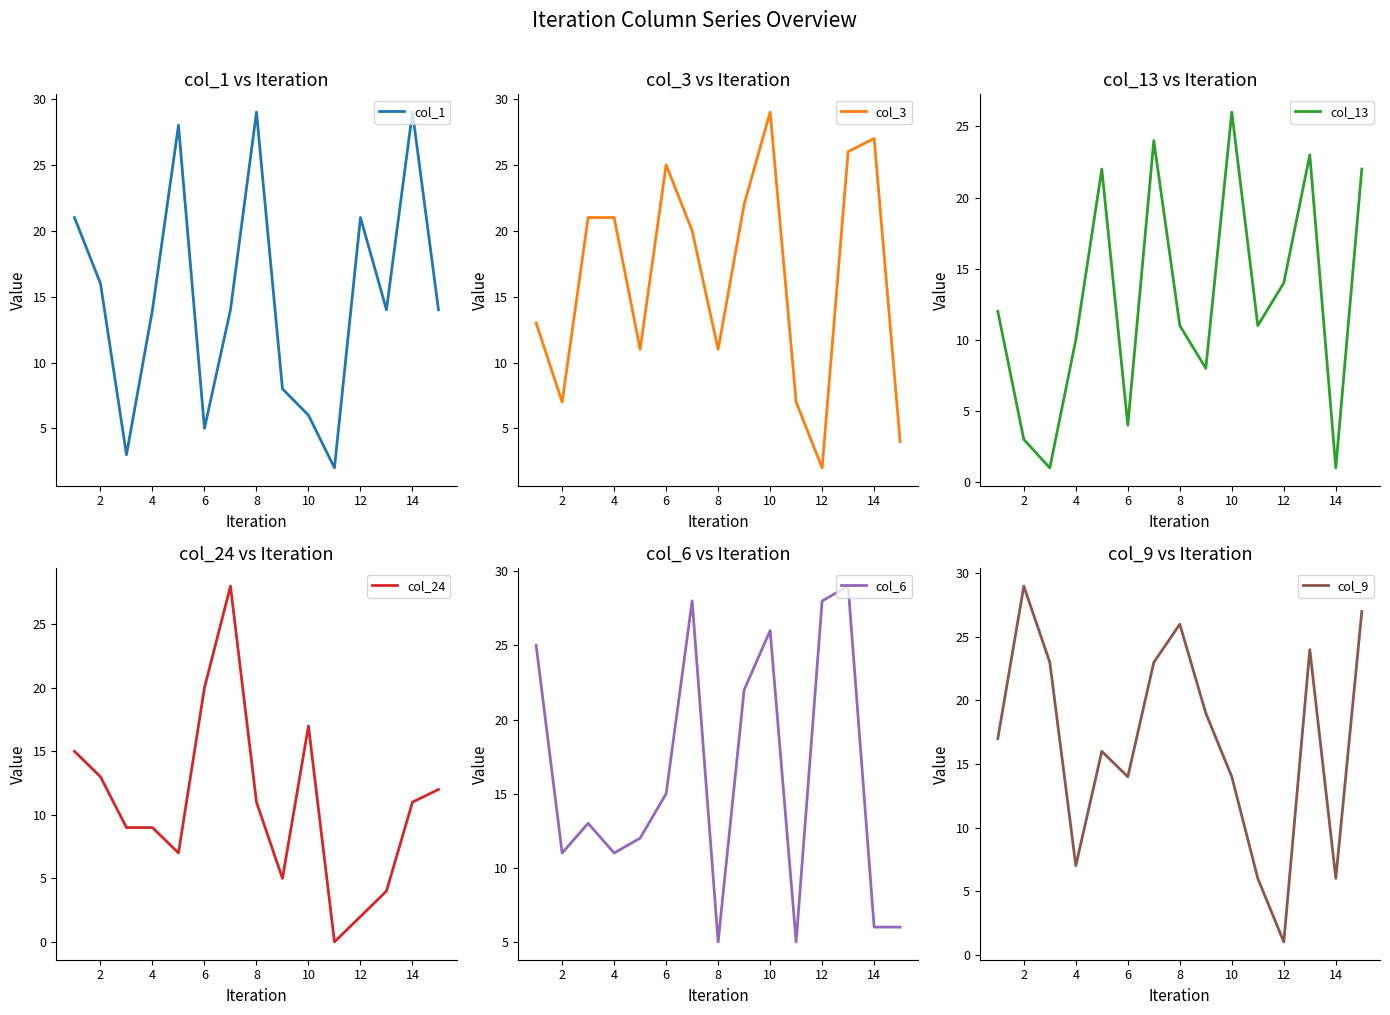

True or false: col_24 has a value of 9 at 4.

True